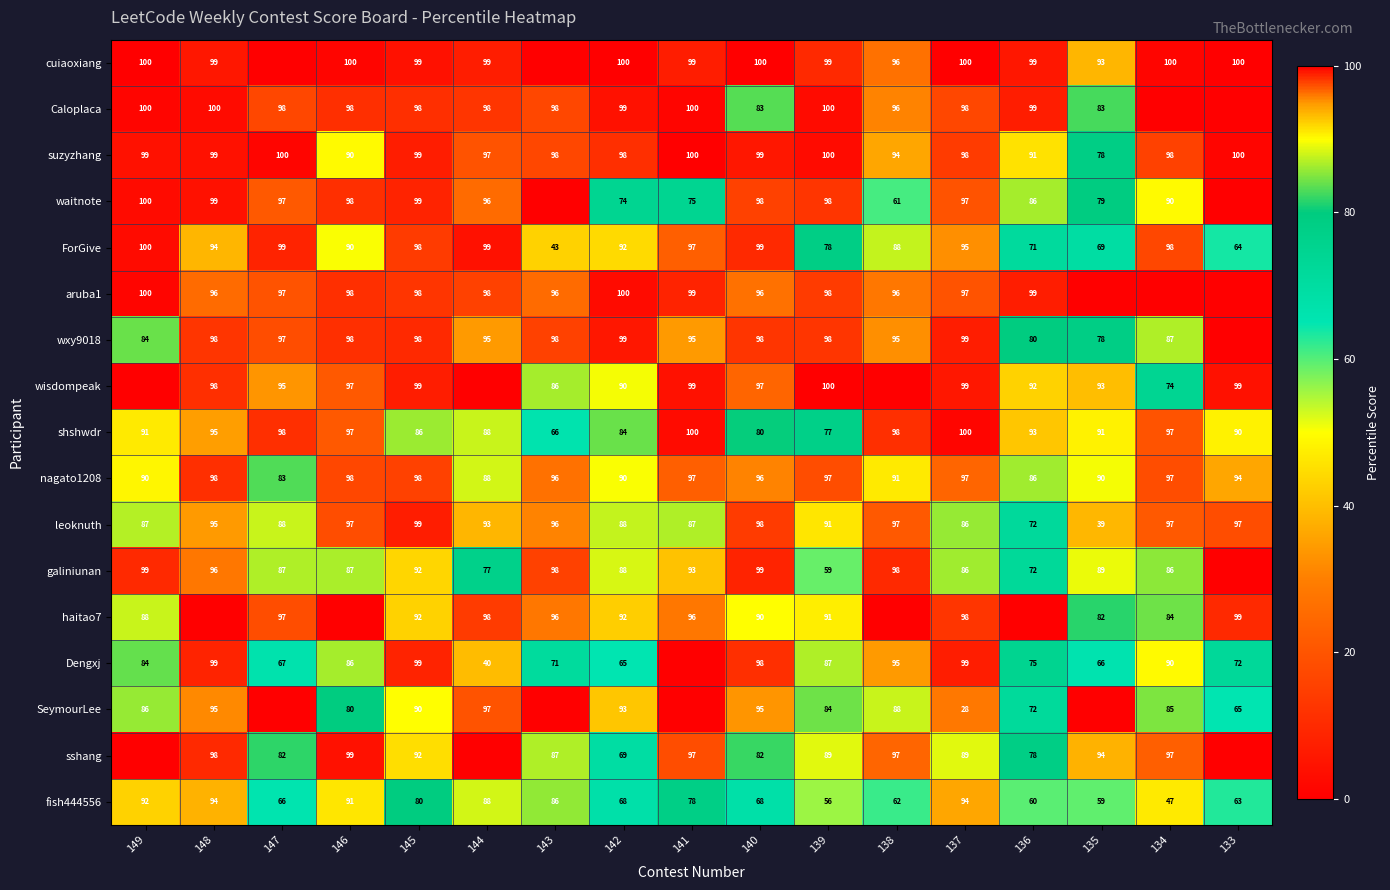

Is the value of shshwdr at 141 greater than the value of fish444556 at 141?

Yes